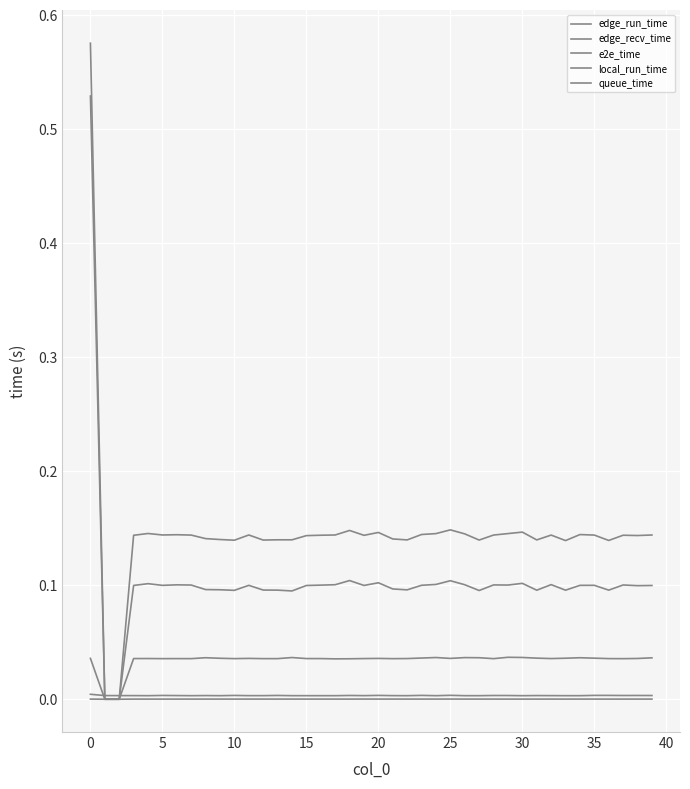

True or false: e2e_time and queue_time cross at least once.

False